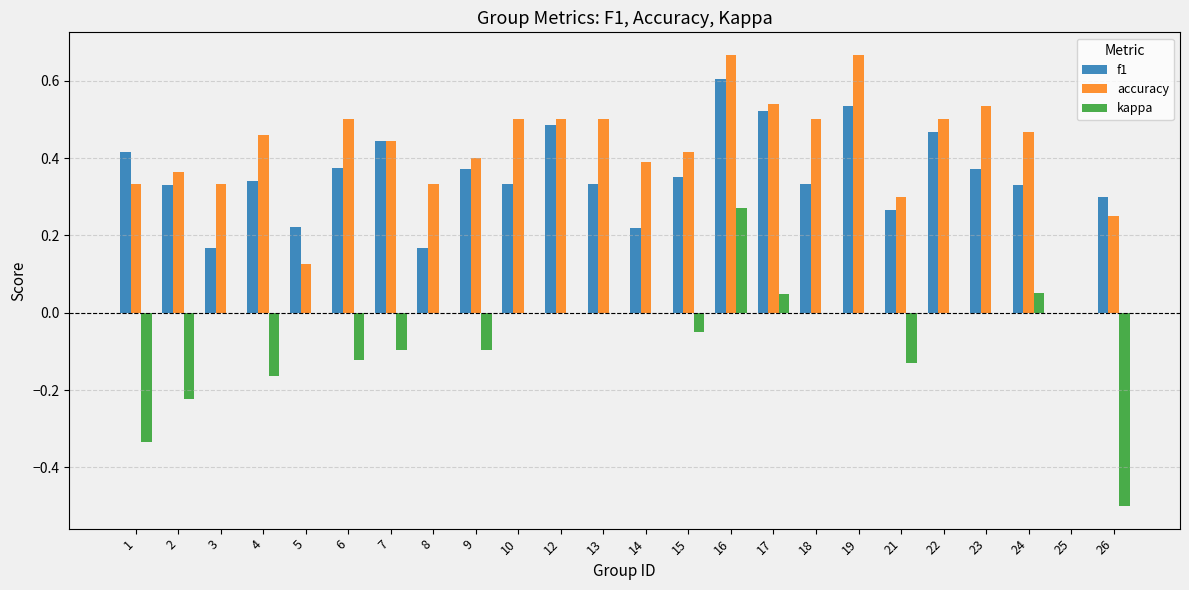

What are all the series names shown in the legend?

f1, accuracy, kappa